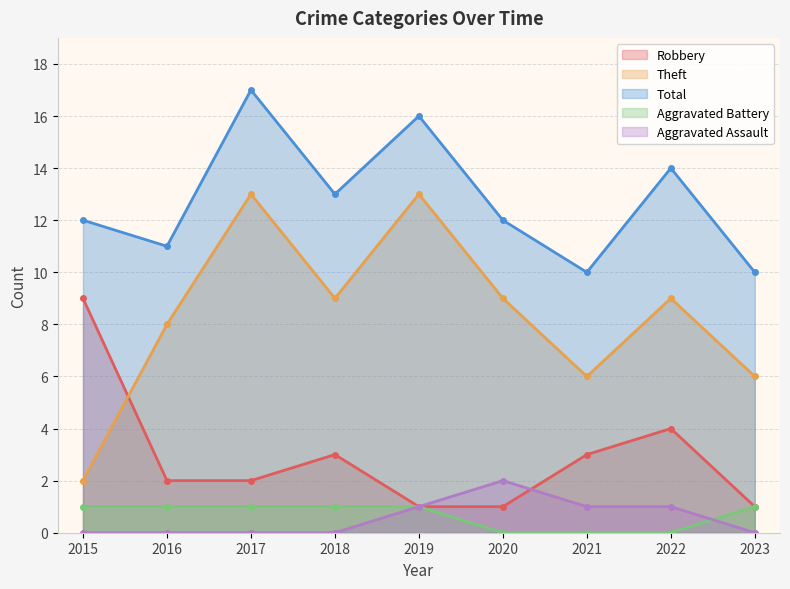

Reading left to right, transcribe all the data shown in this chart.

Robbery: 2015=9	2016=2	2017=2	2018=3	2019=1	2020=1	2021=3	2022=4	2023=1
Theft: 2015=2	2016=8	2017=13	2018=9	2019=13	2020=9	2021=6	2022=9	2023=6
Total: 2015=12	2016=11	2017=17	2018=13	2019=16	2020=12	2021=10	2022=14	2023=10
Aggravated Battery: 2015=1	2016=1	2017=1	2018=1	2019=1	2020=0	2021=0	2022=0	2023=1
Aggravated Assault: 2015=0	2016=0	2017=0	2018=0	2019=1	2020=2	2021=1	2022=1	2023=0